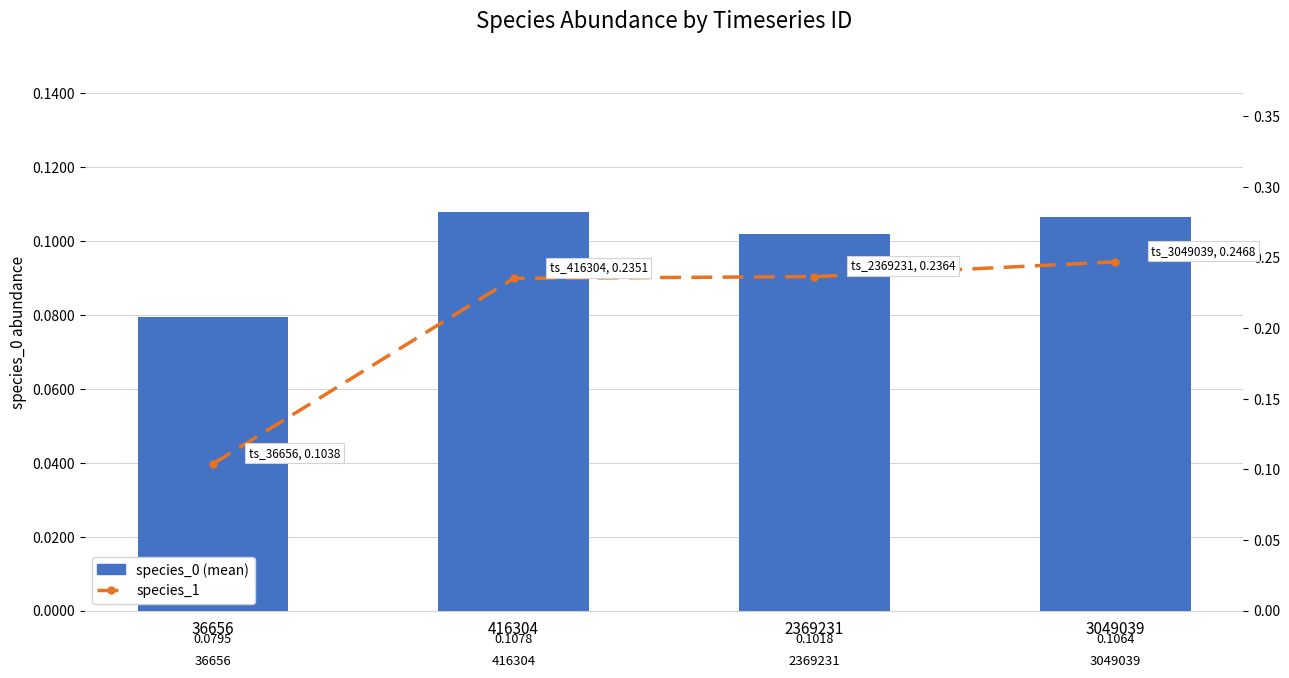

Which series has the widest spread of values?

species_1